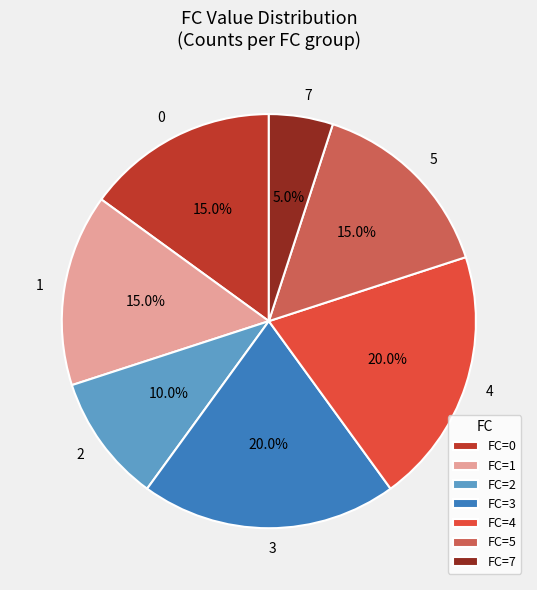

What is the total percentage of FC=0 and FC=2?

25.0%